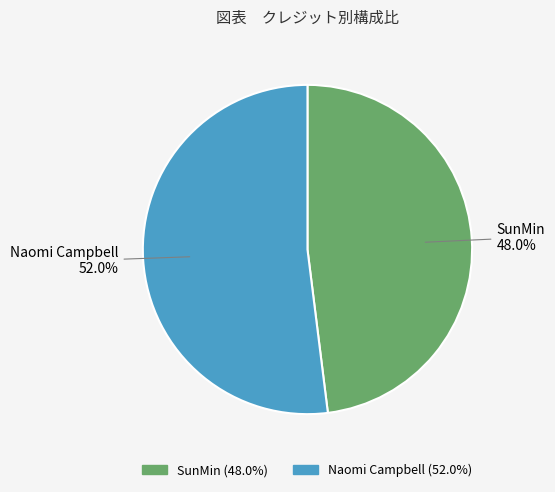

How much of the chart is everything except SunMin?

52.0%